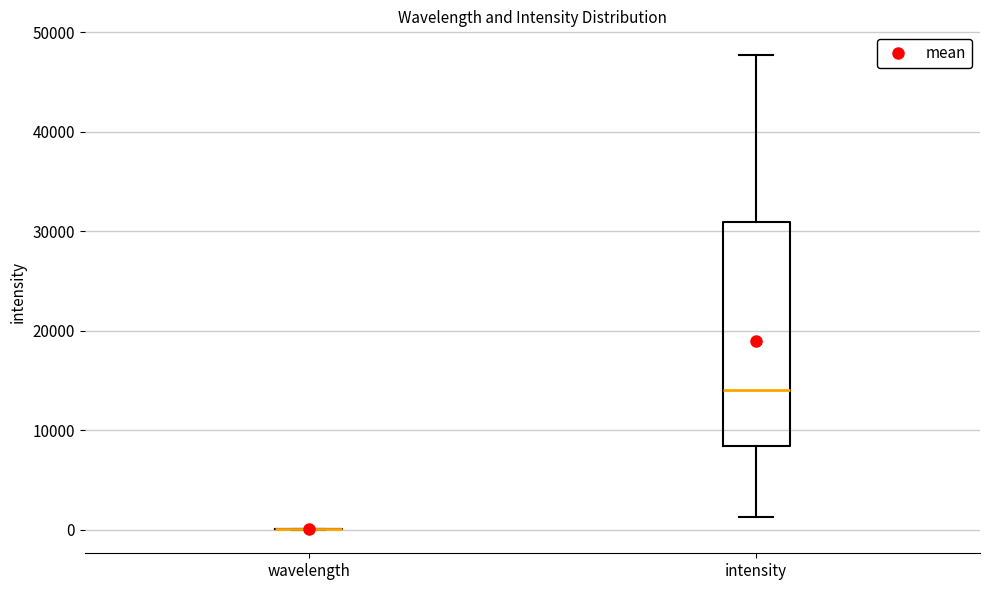

Reading left to right, transcribe this box plot: for each box, give where its median line is, the range the box spans, and where its two whiskers end, as read against the y-axis. The values are not printed on the chart, so give them approximately, as read against the axis.

wavelength: box collapsed to a line at 0, whiskers 0 to 0
intensity: median 14000, box 8000 to 31000, whiskers 1000 to 48000